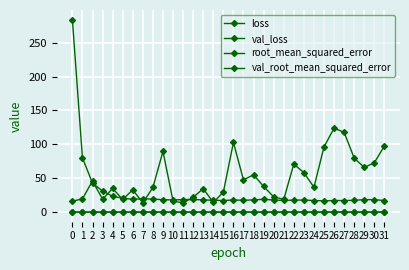

Which category has the lowest value in the val_root_mean_squared_error series?

21